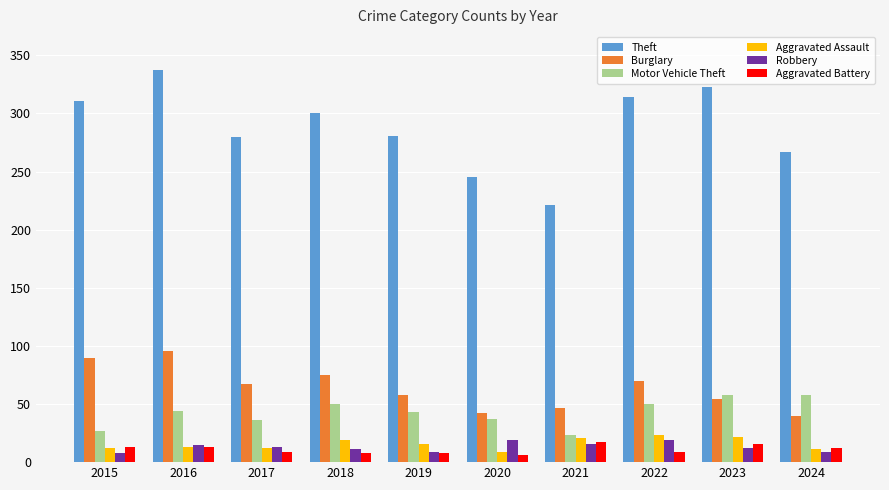

Is the value of Aggravated Battery at 2023 greater than the value of Motor Vehicle Theft at 2022?

No